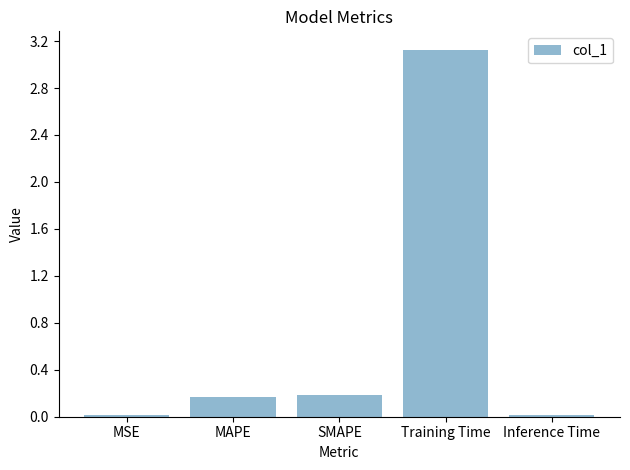

What is the difference between the values at SMAPE and Inference Time?

0.2